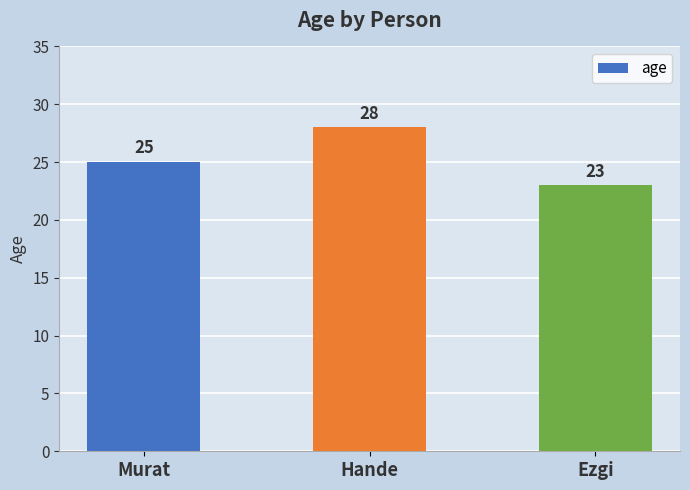

Reading left to right, extract all data points from this chart.

25	28	23